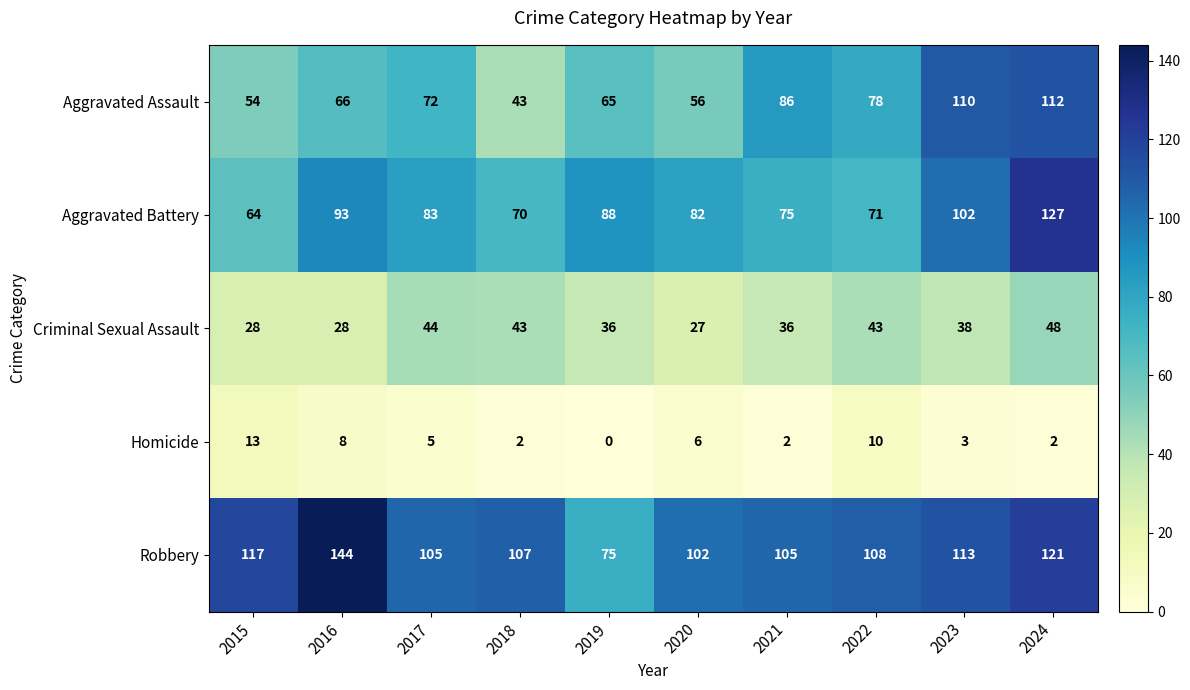

The Homicide series shows 18 at 2022. True or false?

False